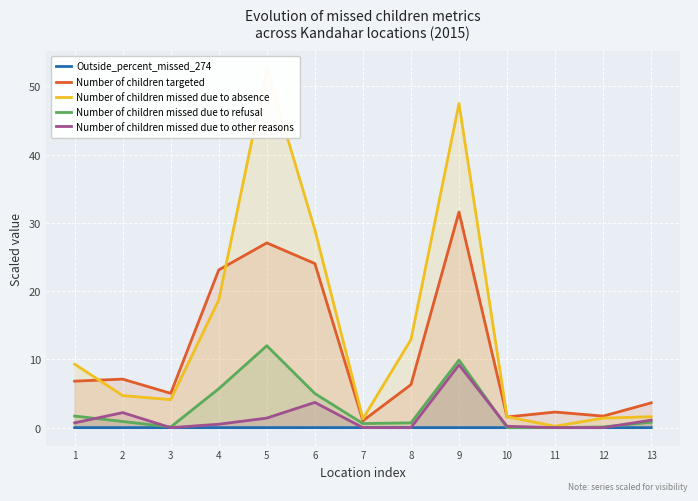

Rank the series at 10 from highest to lowest value.

Number of children missed due to absence, Number of children targeted, Number of children missed due to other reasons, Outside_percent_missed_274, Number of children missed due to refusal